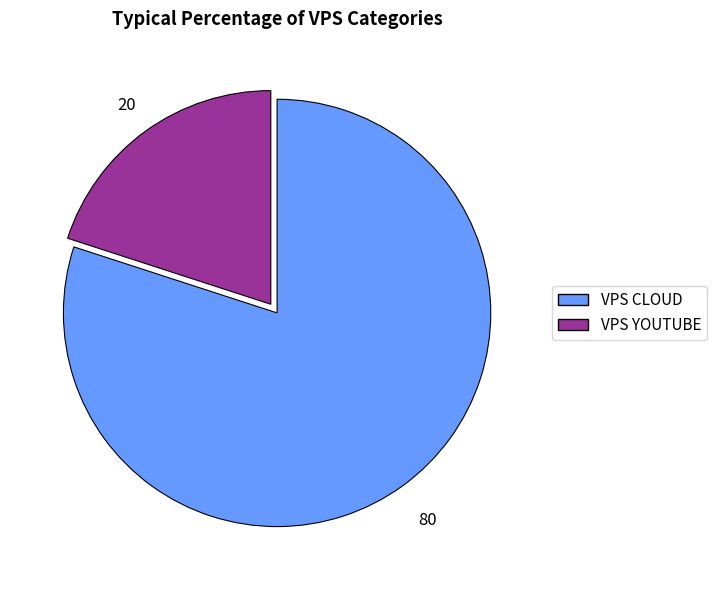

What is the smallest slice in the pie chart?

VPS YOUTUBE